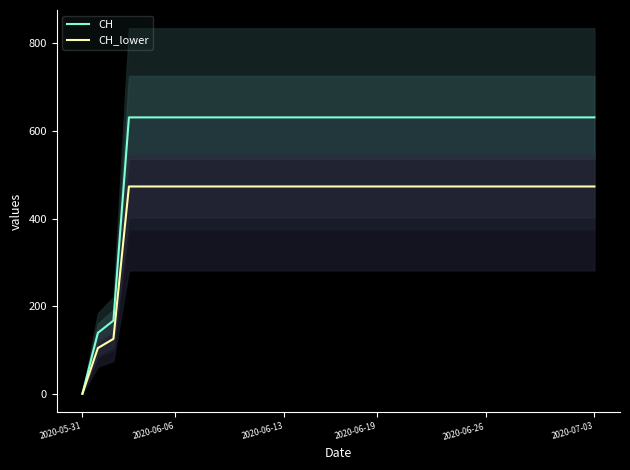

What is the maximum value for CH?

631.0